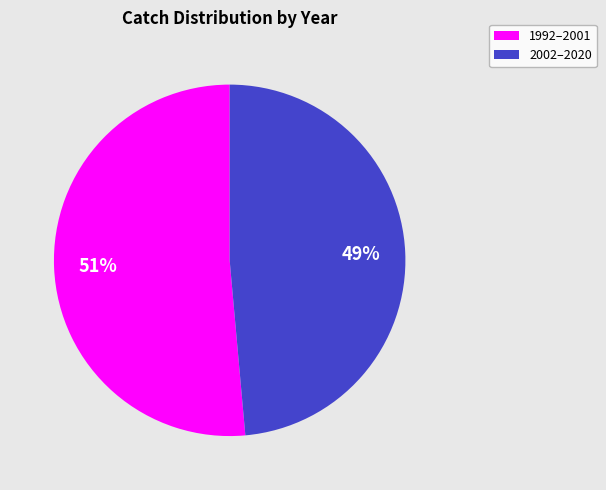

Count the number of slices in the pie.

2